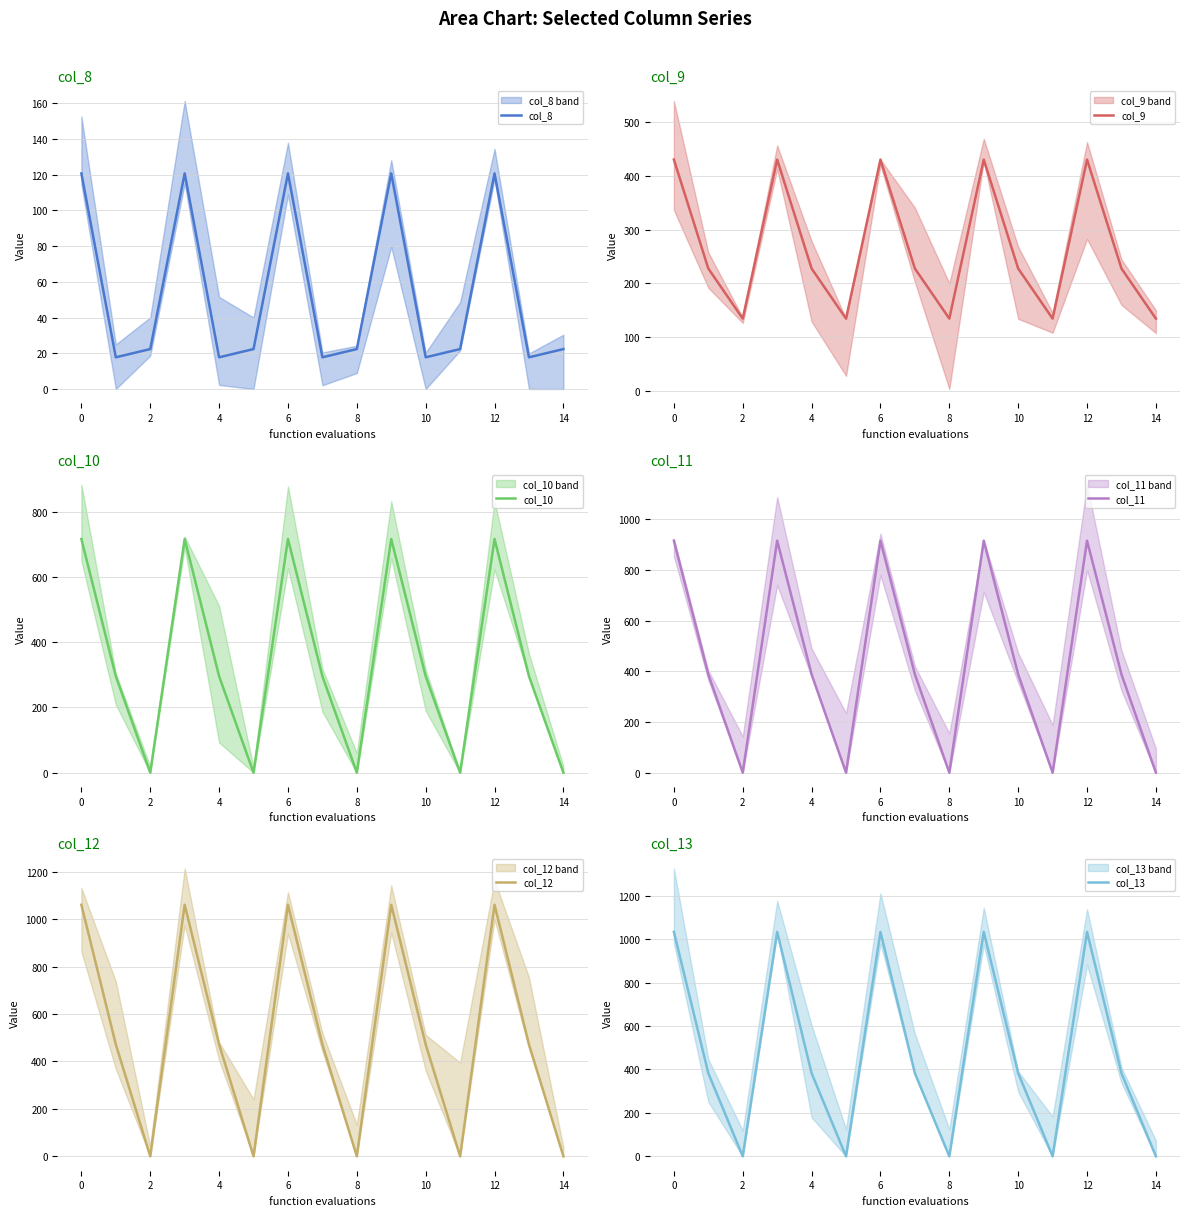

What is the difference between the maximum and minimum values in the col_8 series?

102.9